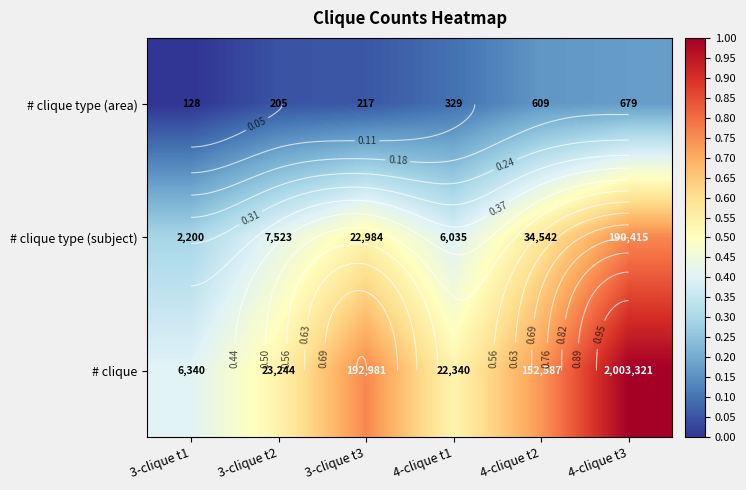

Is it true that # clique type (area) equals 0.0 at 3-clique t2?

False